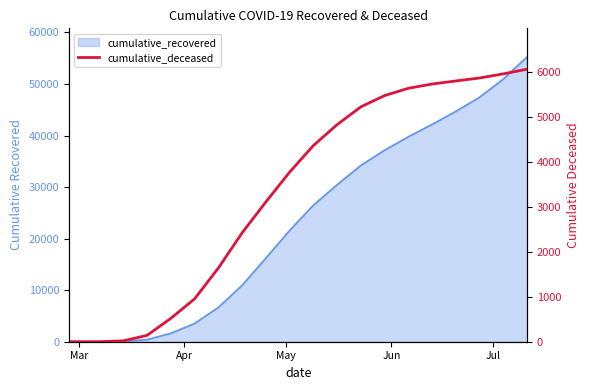

What position from the right is Mar?

20